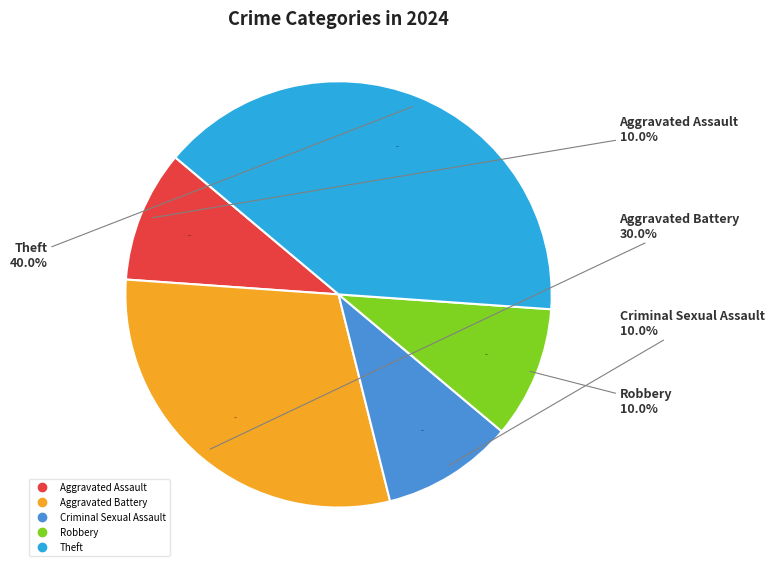

How much of the chart is everything except Criminal Sexual Assault?

90.0%